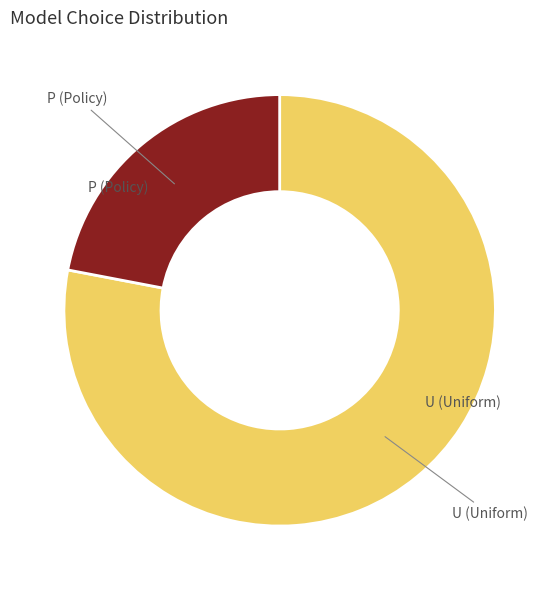

Is the sum of U (Uniform) and P (Policy) greater than half?

Yes